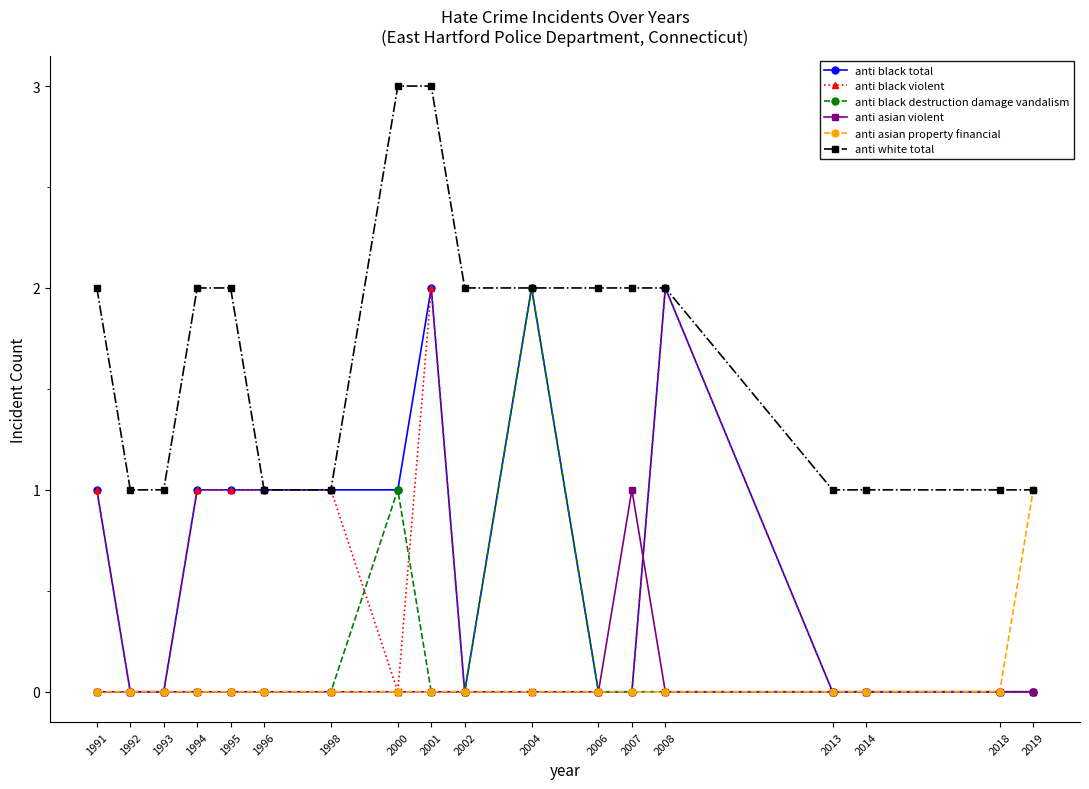

Count the number of data series in this chart.

6